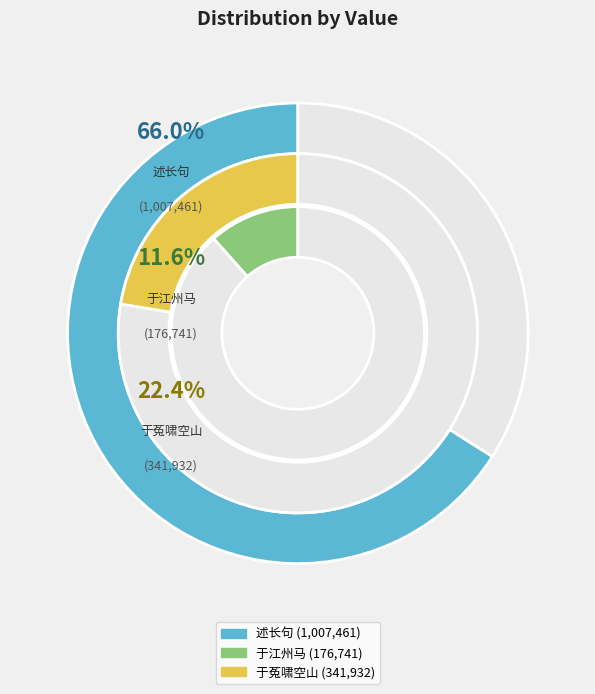

Do 予辛酉春哭钟松岩于馀杭灵溪壬戌春于江州马 and 啸风岩·于菟啸空山 together represent more than half of the pie?

No